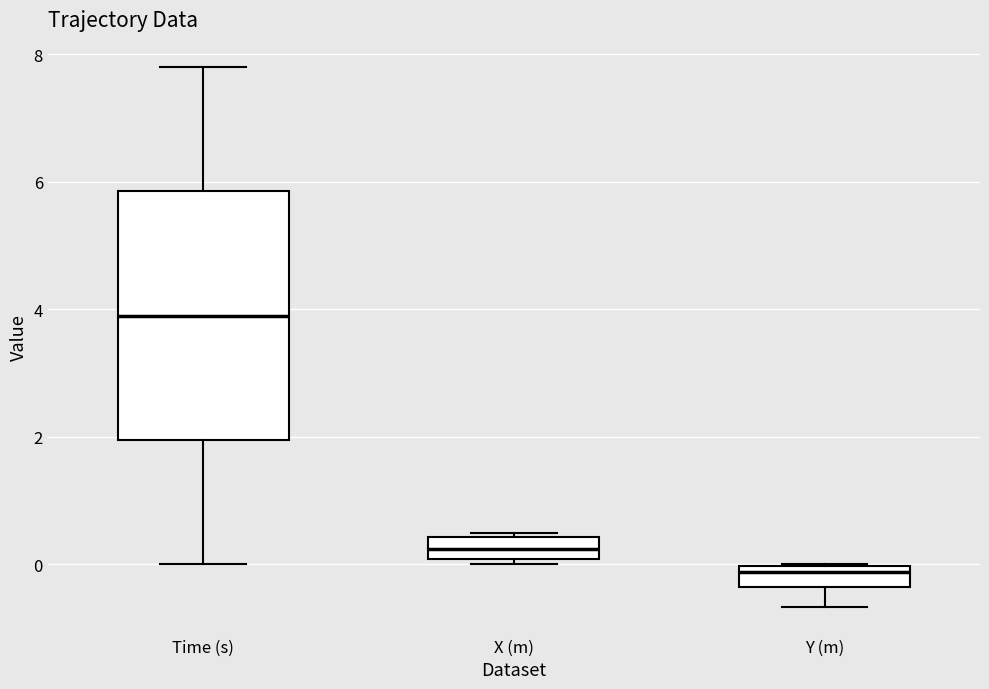

Which box's median line is the highest?

Time (s)